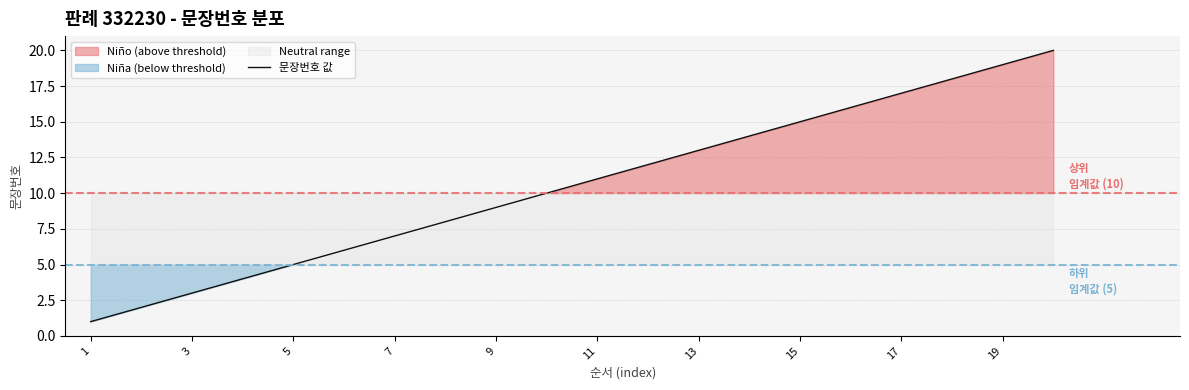

True or false: 문장번호 값 has a value of 5 at 5.

True